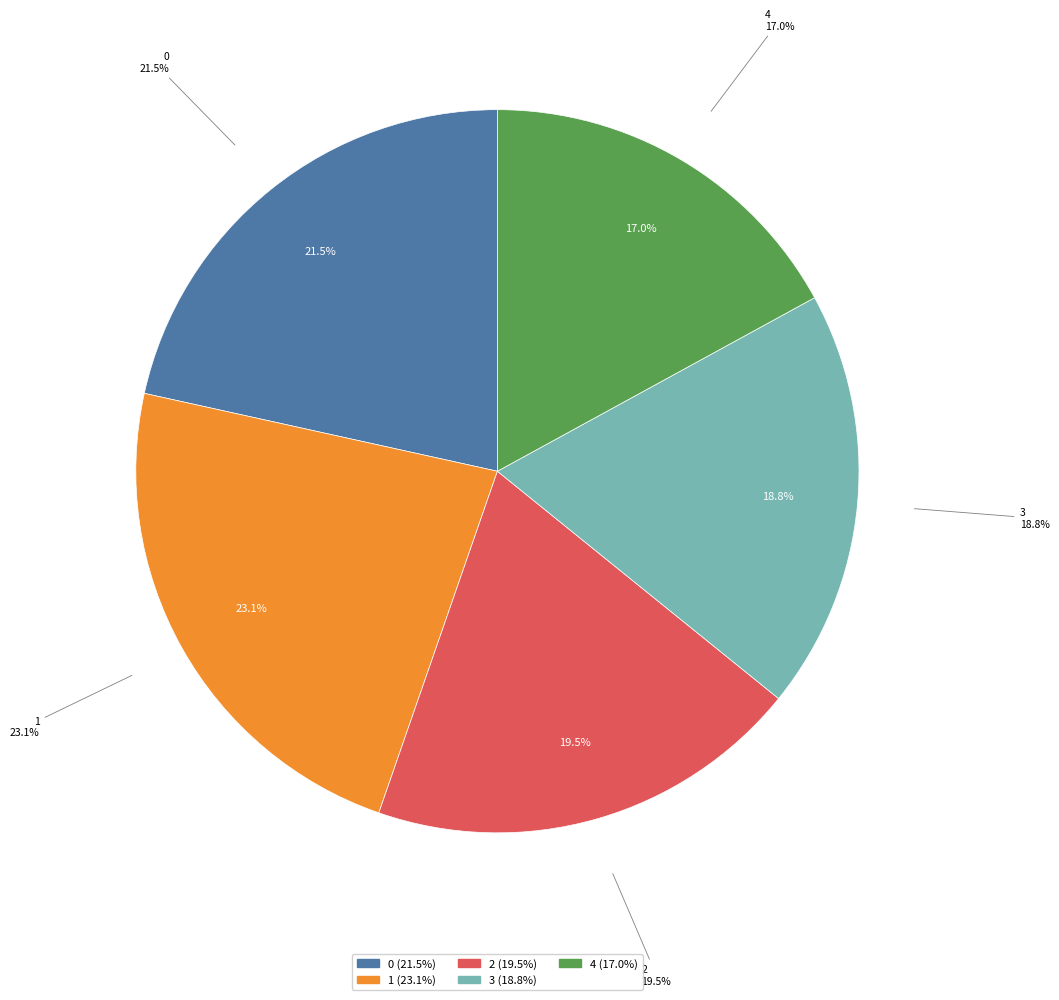

What is the change in value from 1 to 3?

-11096